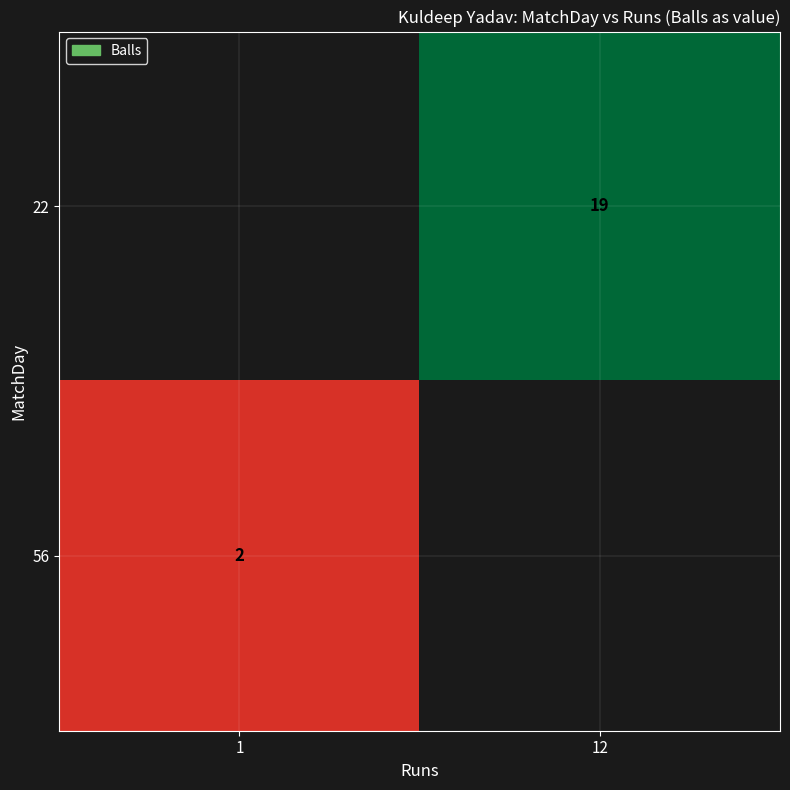

Rank the series at 1 from lowest to highest value.

22, 56